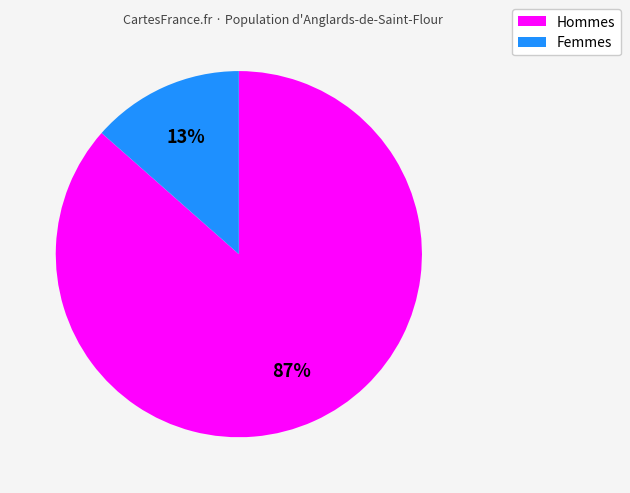

Is there any slice that represents more than half of the pie?

Yes